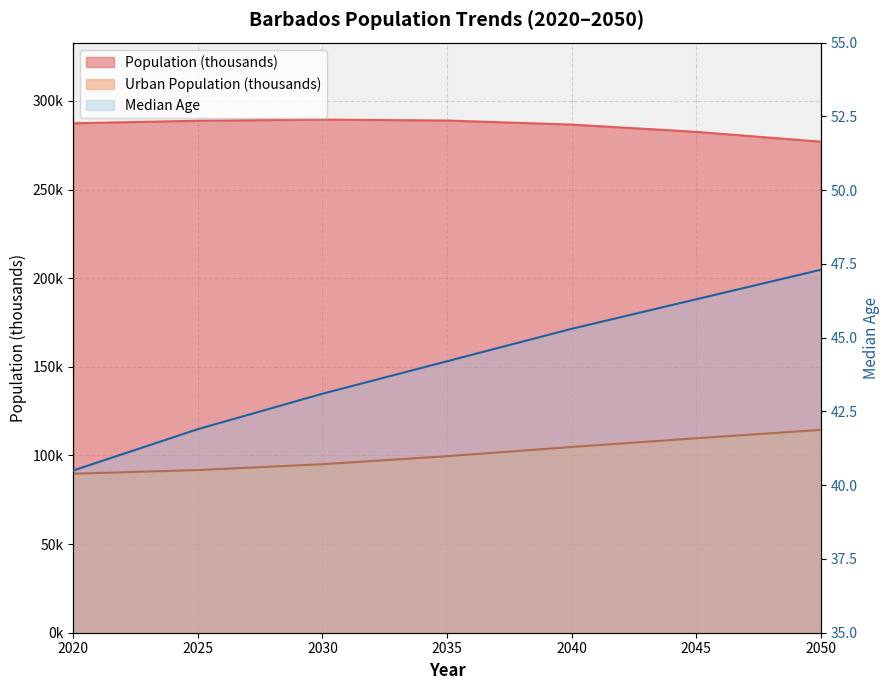

The Median Age series shows 57.5 at 2025. True or false?

False